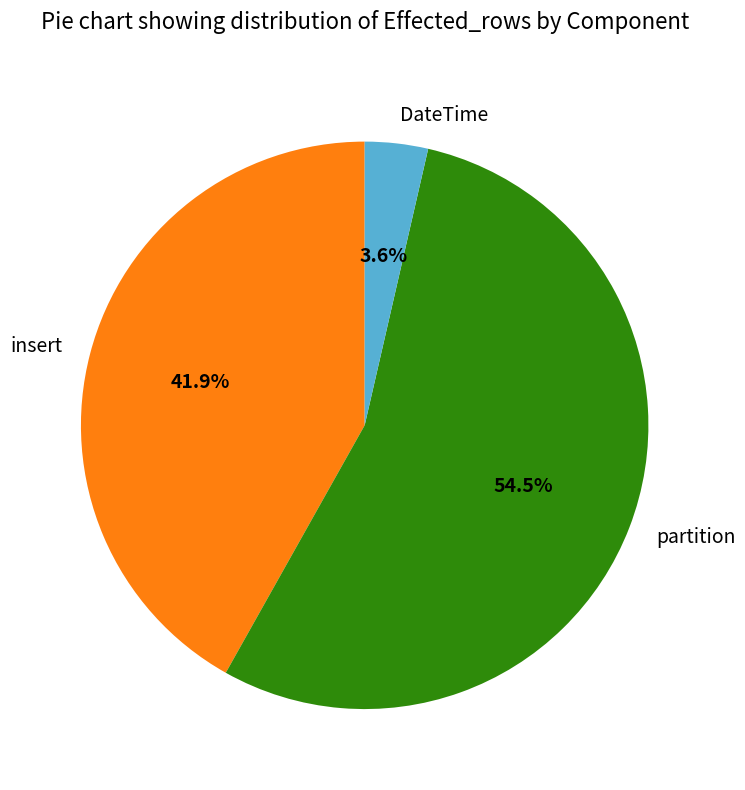

Between DateTime and partition, which is larger?

partition